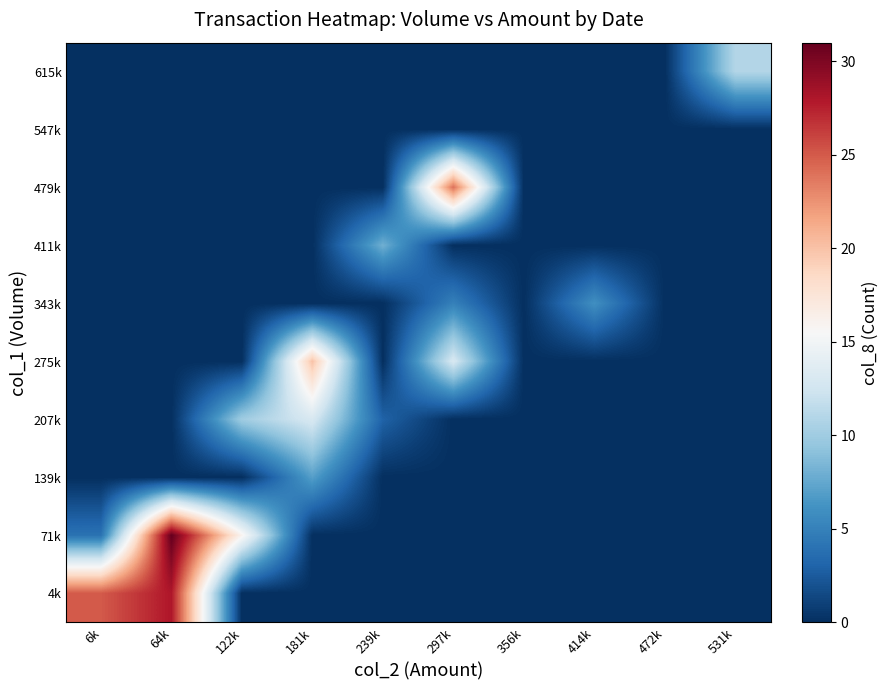

Which series has the largest total across all categories?

4k